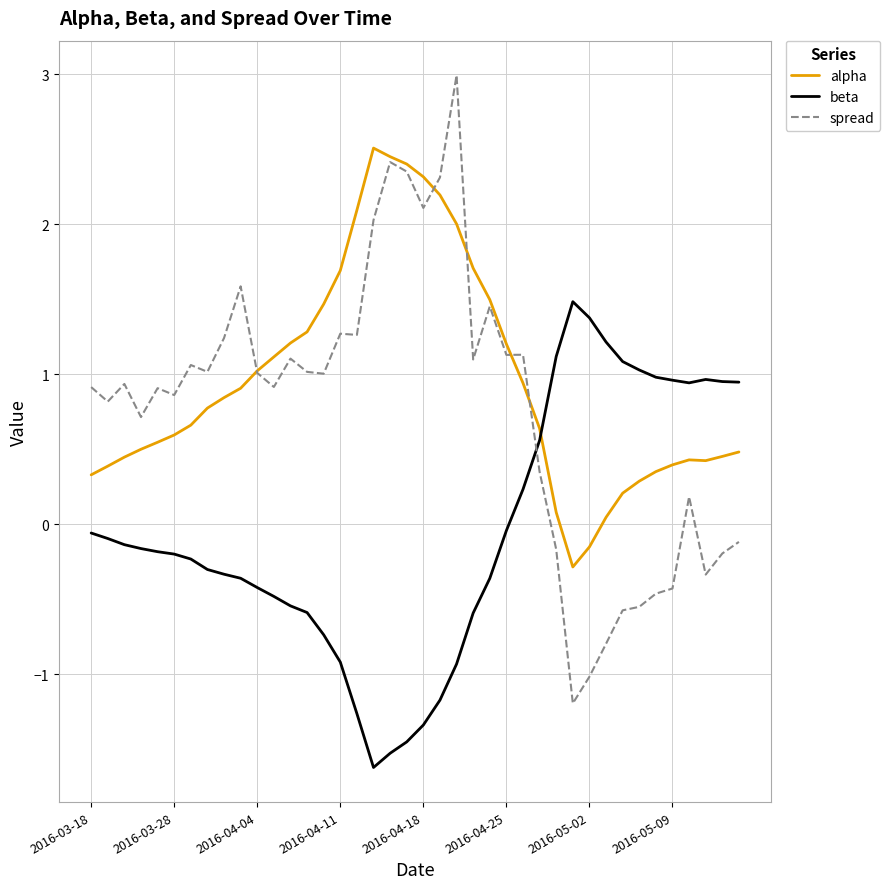

Which series has the largest total across all categories?

alpha